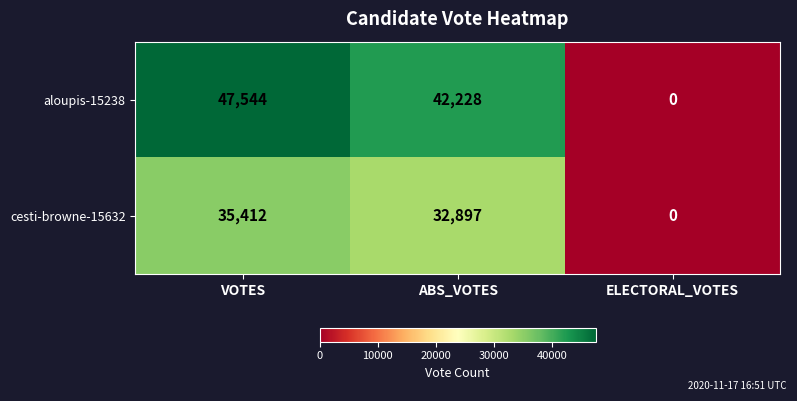

Rank the series by their maximum value, from highest to lowest.

aloupis-15238, cesti-browne-15632